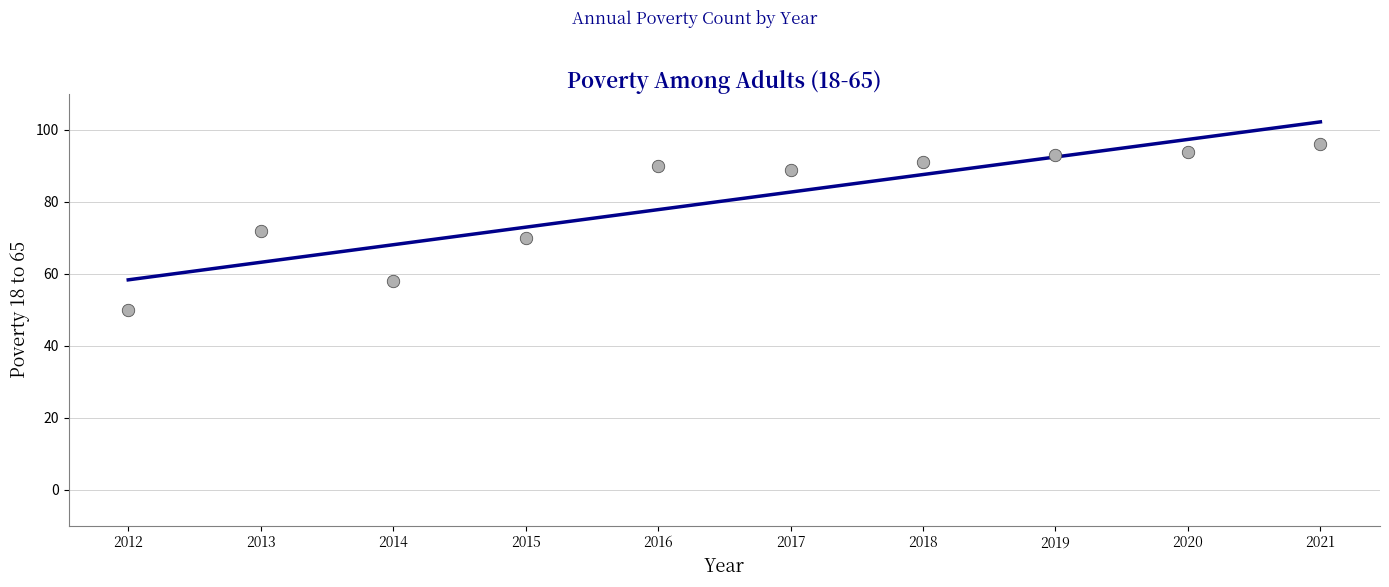

What is the average Y value?

80